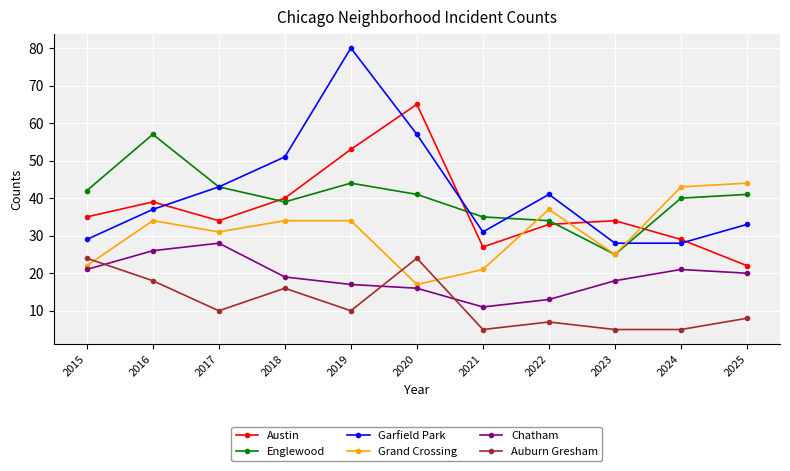

Which series has the largest range (max minus min)?

Garfield Park